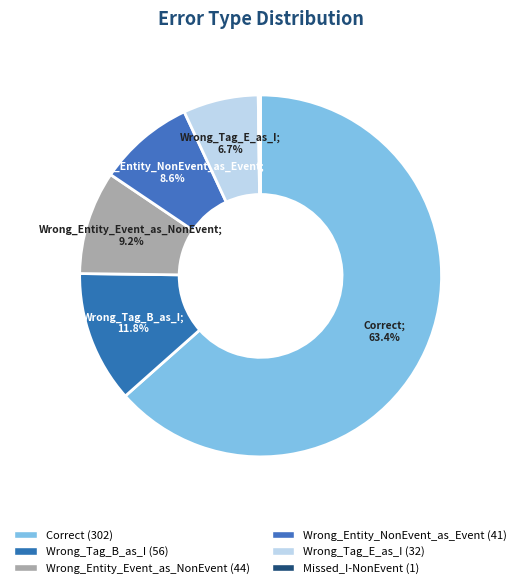

Which category has the biggest portion of the pie?

Correct